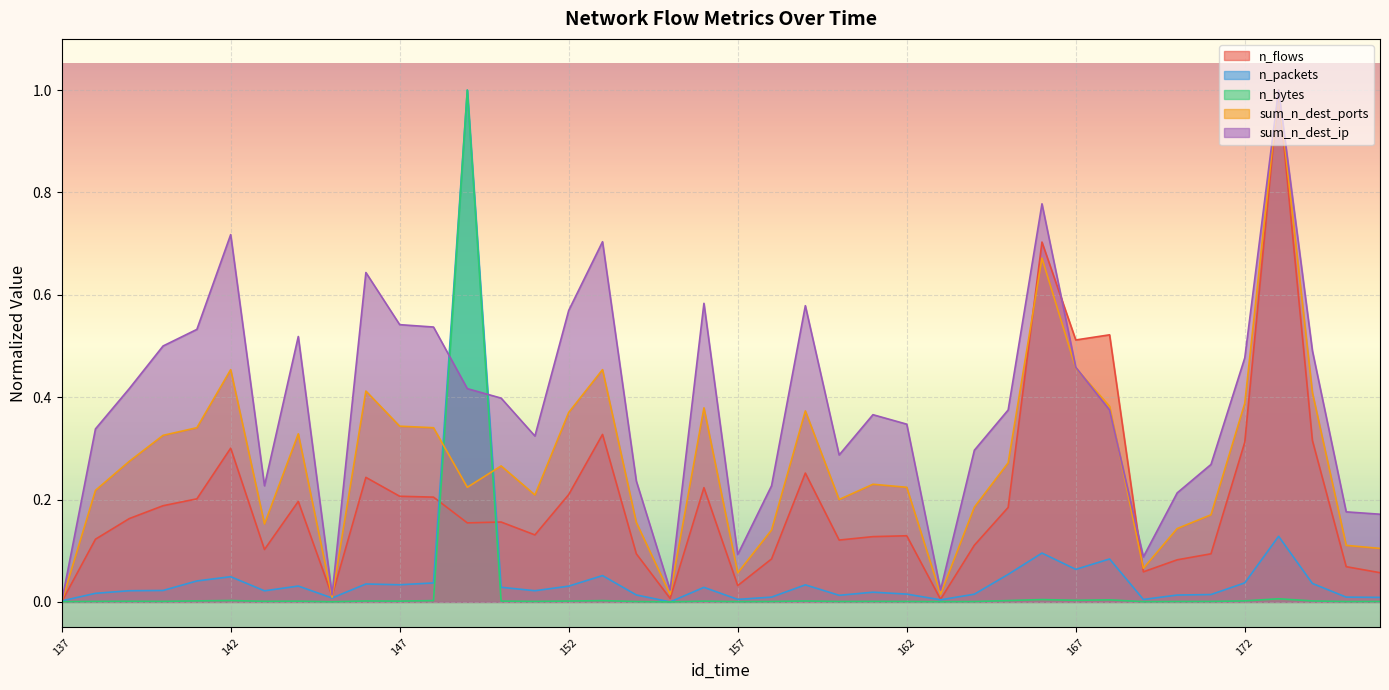

The n_flows series shows 1.0 at 173. True or false?

True